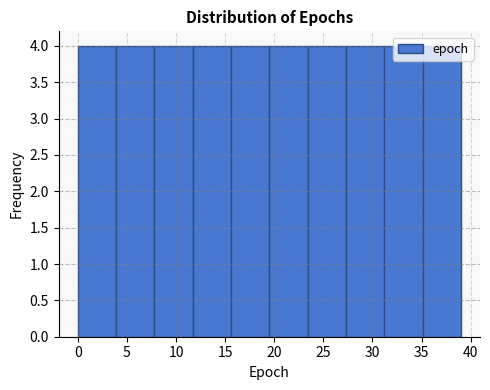

Reading left to right, transcribe this chart: for each bar, give the range it covers on the x-axis and its height. Neither the bar edges nor the heights are printed on the chart, so give them approximately, as read against the axes.

0.0 to 3.9: 4
3.9 to 7.8: 4
7.8 to 11.7: 4
11.7 to 15.6: 4
15.6 to 19.5: 4
19.5 to 23.4: 4
23.4 to 27.3: 4
27.3 to 31.2: 4
31.2 to 35.1: 4
35.1 to 39.0: 4